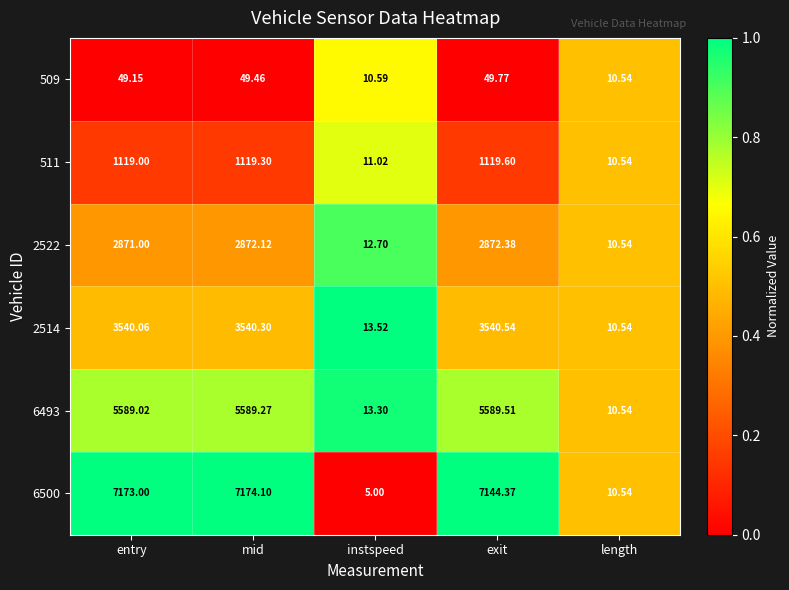

Which series has the widest spread of values?

6500